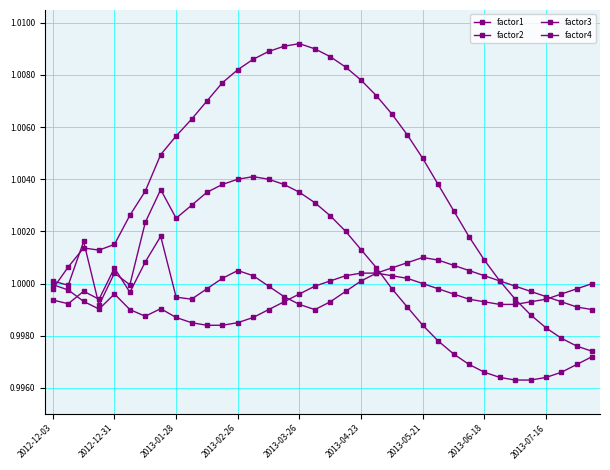

True or false: factor4 and factor1 intersect in this chart.

True